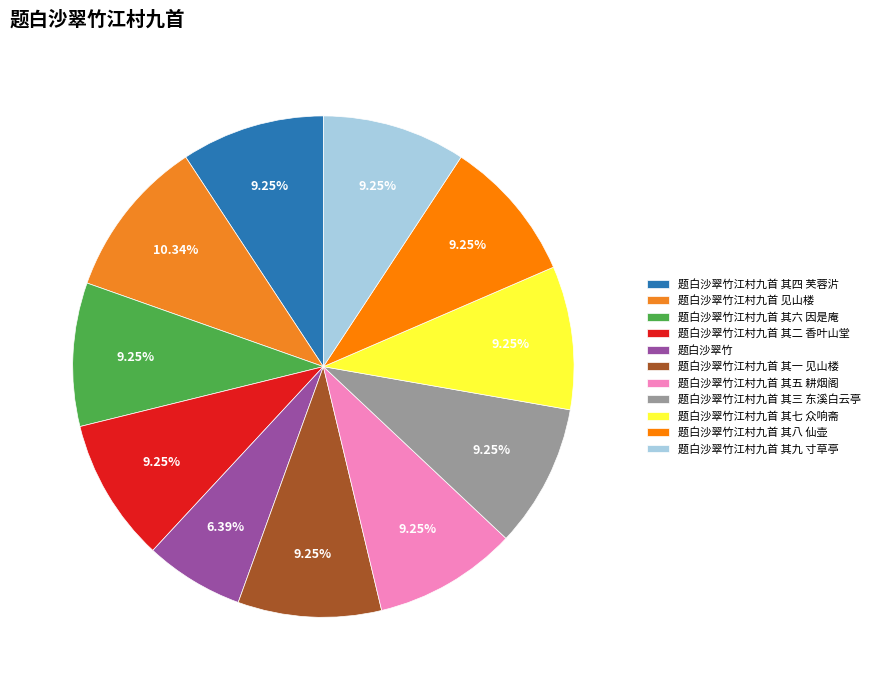

What is the change in value from 题白沙翠竹江村九首 见山楼 to 题白沙翠竹江村九首 其一 见山楼?

-85252